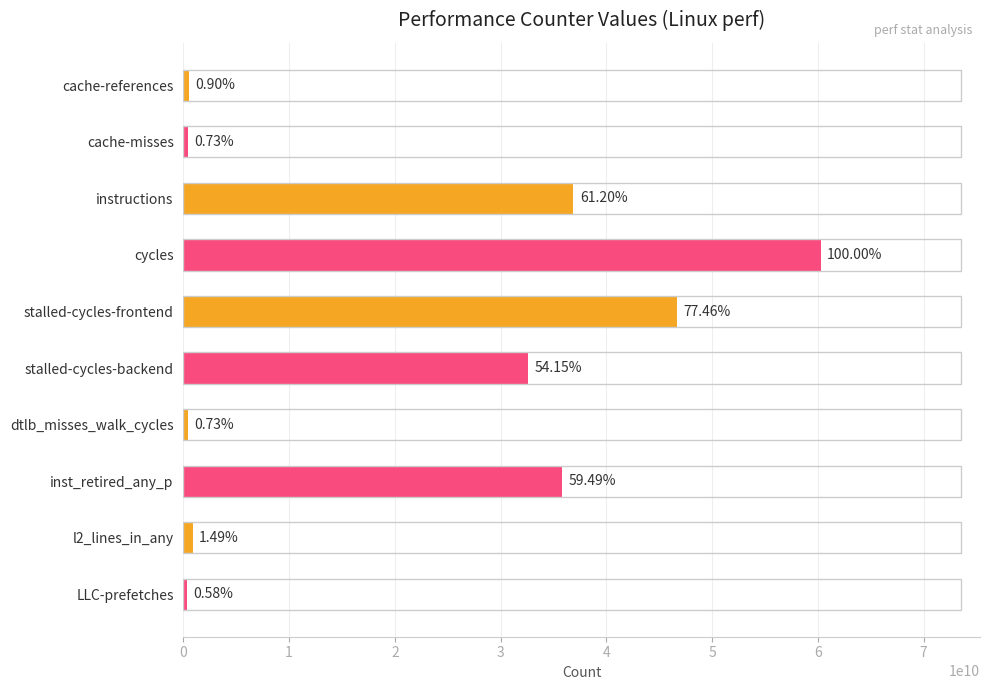

Rank the categories by value from highest to lowest.

cycles, stalled-cycles-frontend, instructions, inst_retired_any_p, stalled-cycles-backend, l2_lines_in_any, cache-references, dtlb_misses_walk_cycles, cache-misses, LLC-prefetches